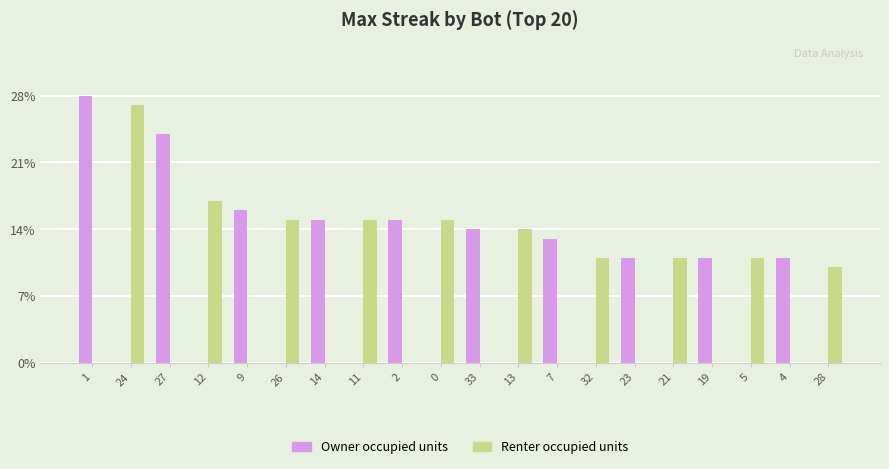

What is the highest value of the Owner occupied units series?

28